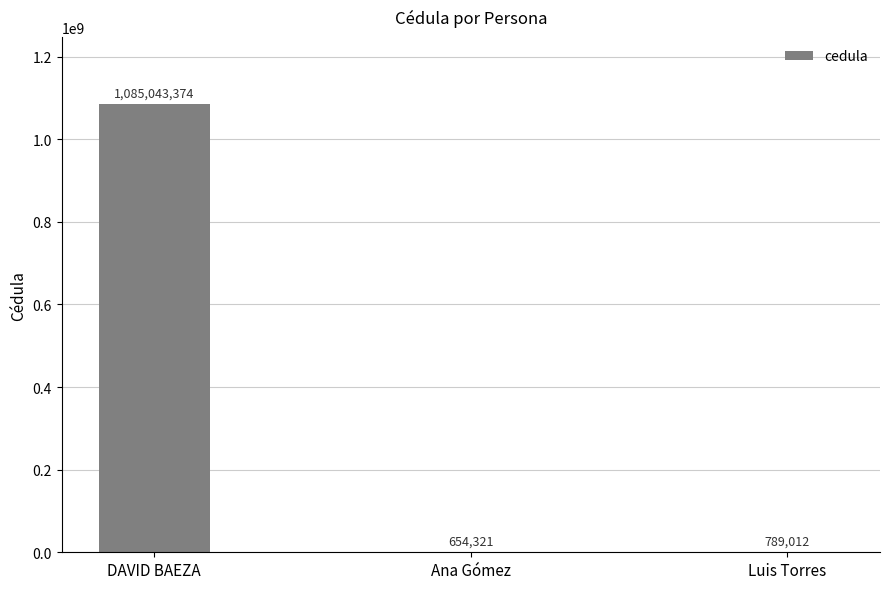

Where does the data first go above 789012?

DAVID BAEZA